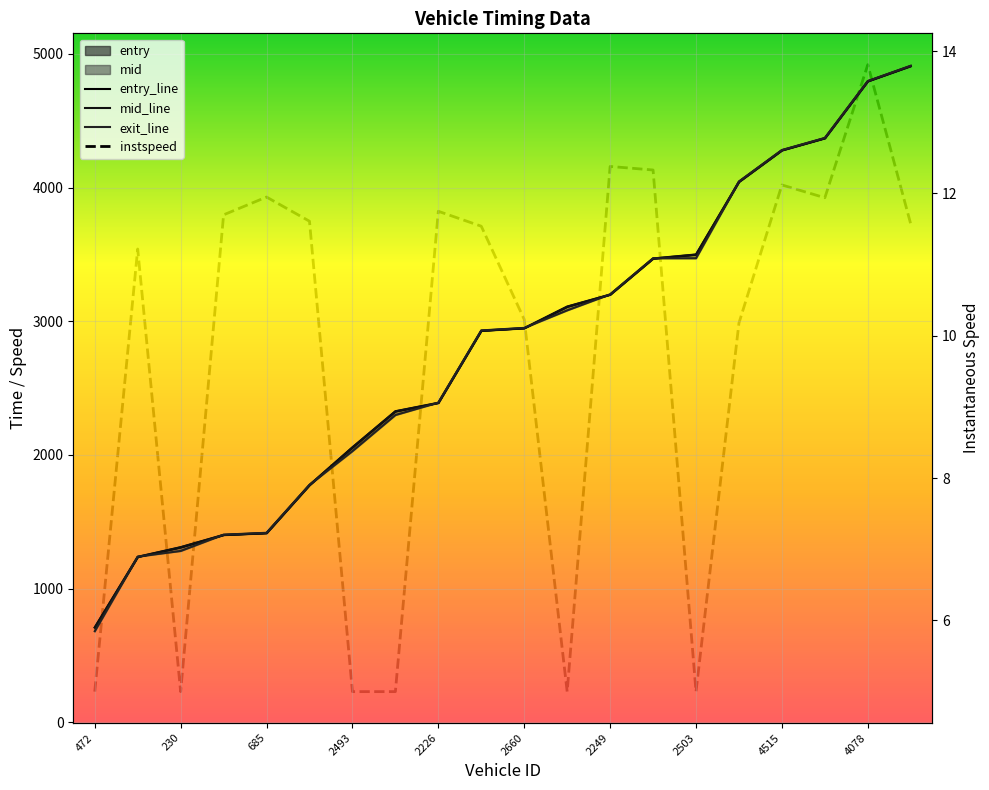

Which category has the highest value in the instspeed series?

4078